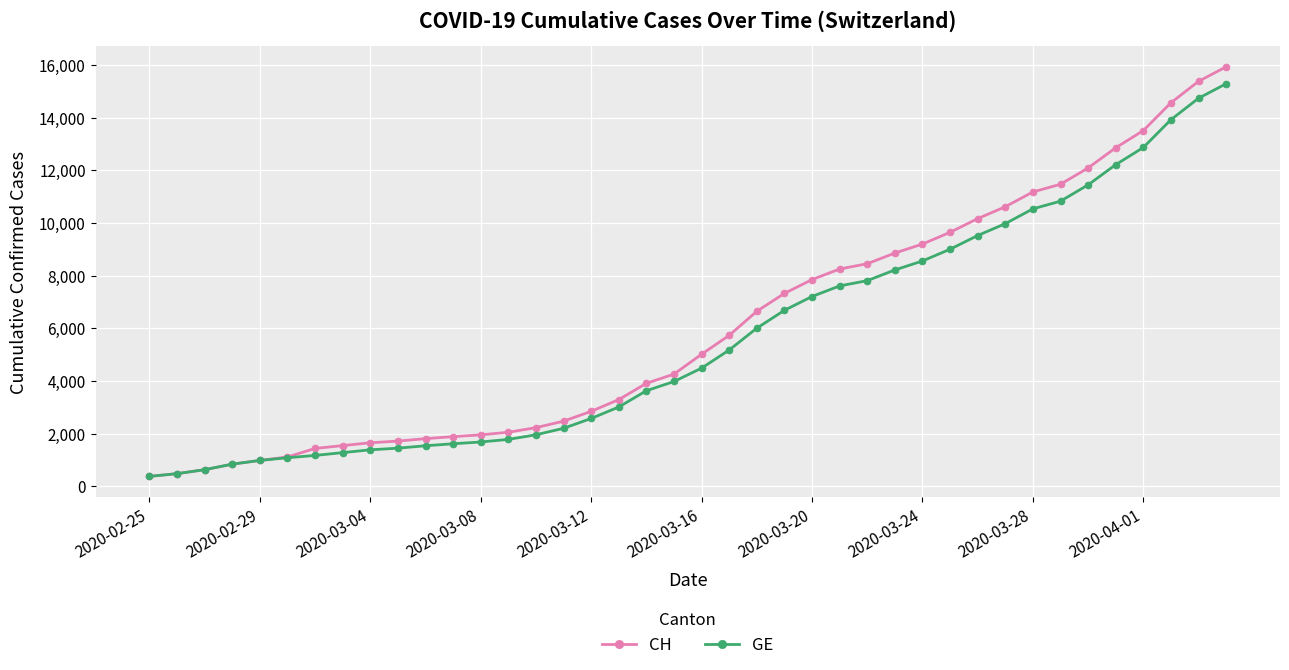

How many data points in GE are less than 4485?

20